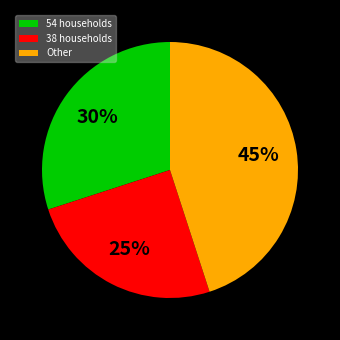

How many slices are in this pie chart?

3